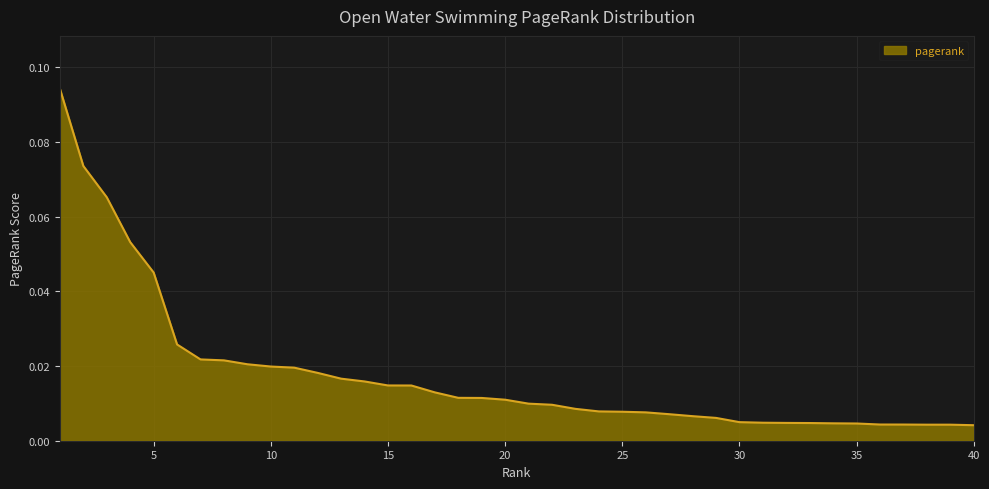

Which label corresponds to the largest value in the chart?

1